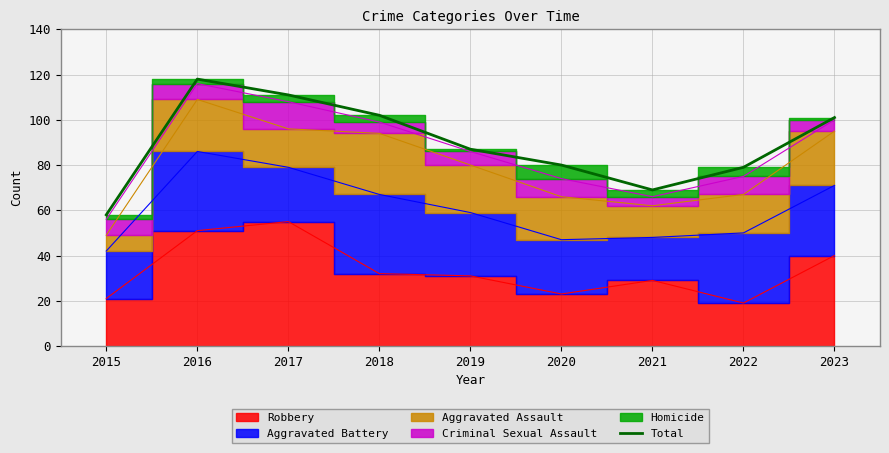

At which label is the value closest to 88?

2019